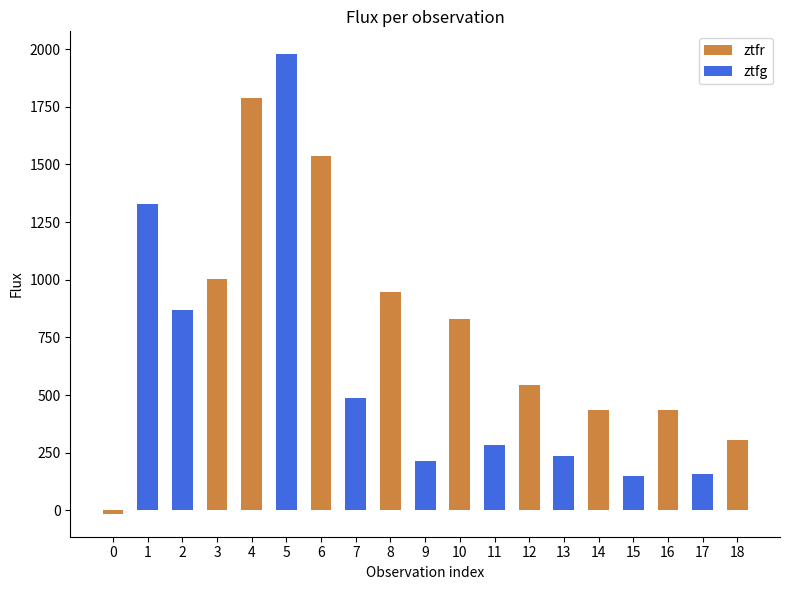

Does the chart contain stacked bars?

No